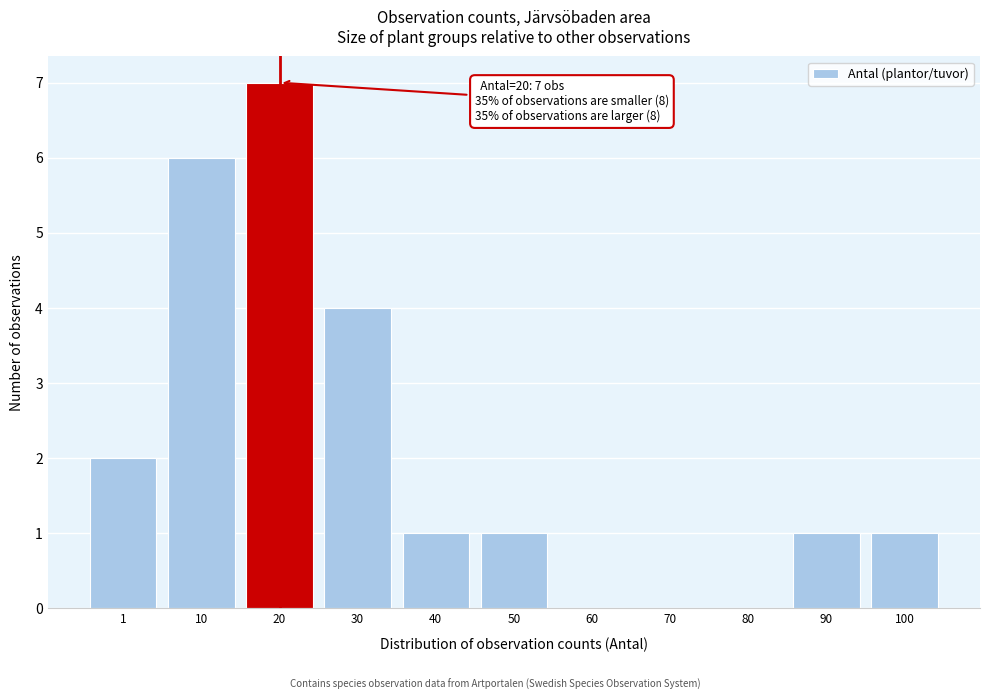

Reading right to left, transcribe all the data shown in this chart.

100=1	90=1	80=0	70=0	60=0	50=1	40=1	30=4	20=7	10=6	1=2